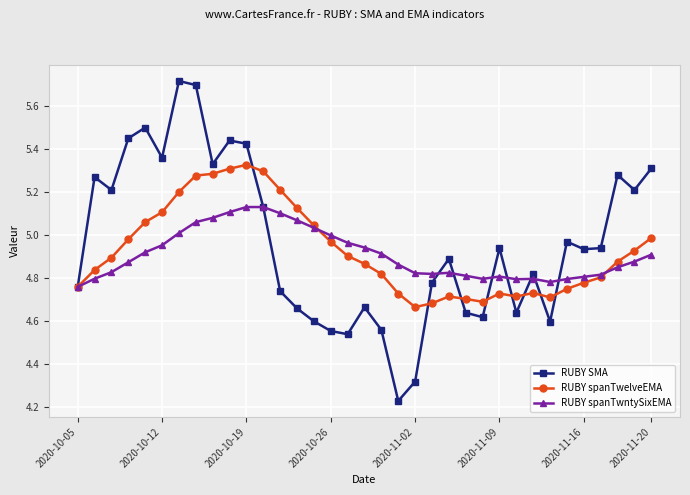

In RUBY spanTwelveEMA, how many points are lower than both neighbors (excluding endpoints)?

4